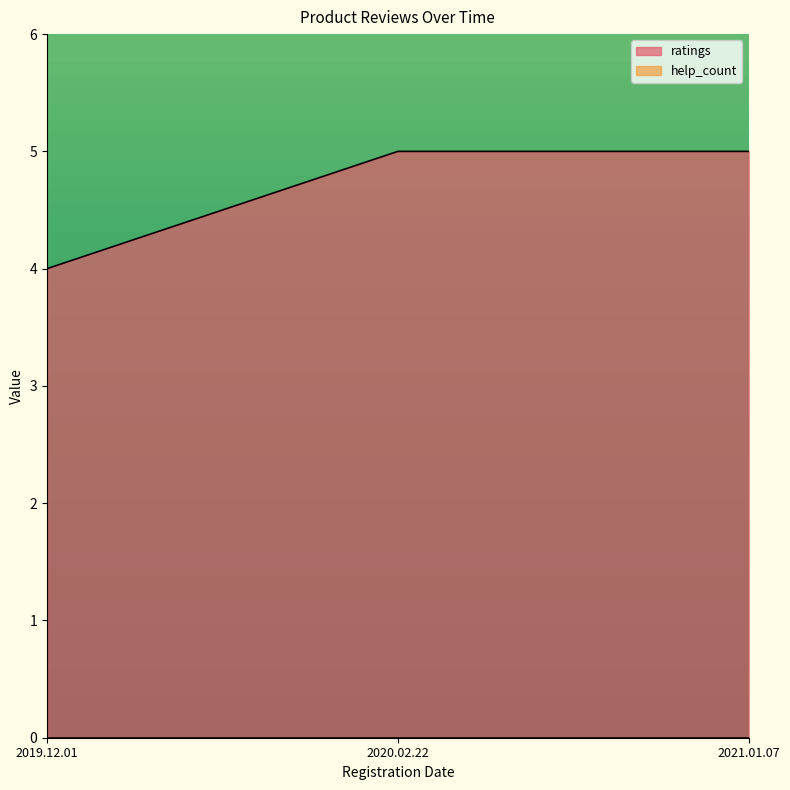

What is the greatest value displayed?

5